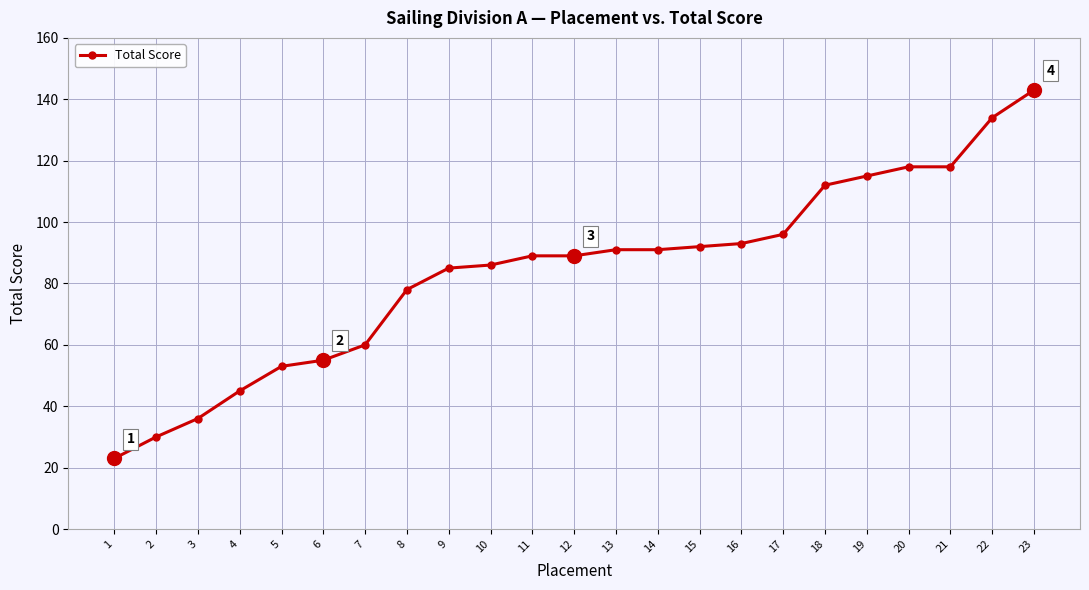

Reading left to right, what are all the values shown in this chart?

23	30	36	45	53	55	60	78	85	86	89	89	91	91	92	93	96	112	115	118	118	134	143